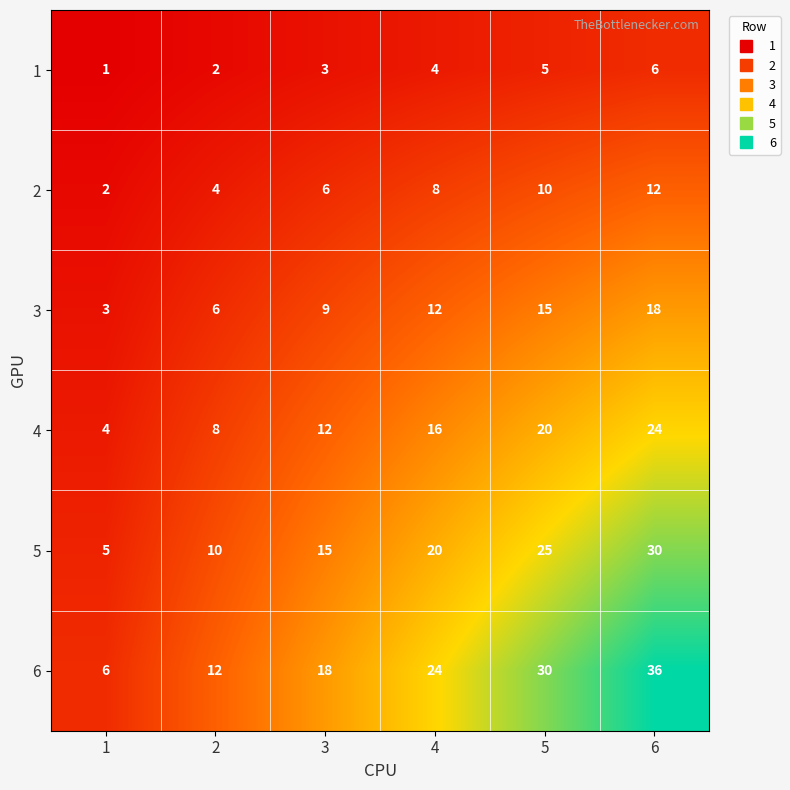

What is the spread (max minus min) of values at 5?

25